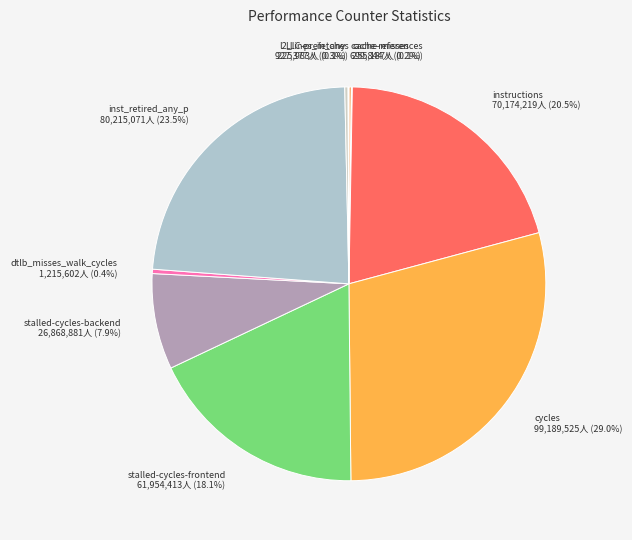

Is there a majority slice in this chart?

No